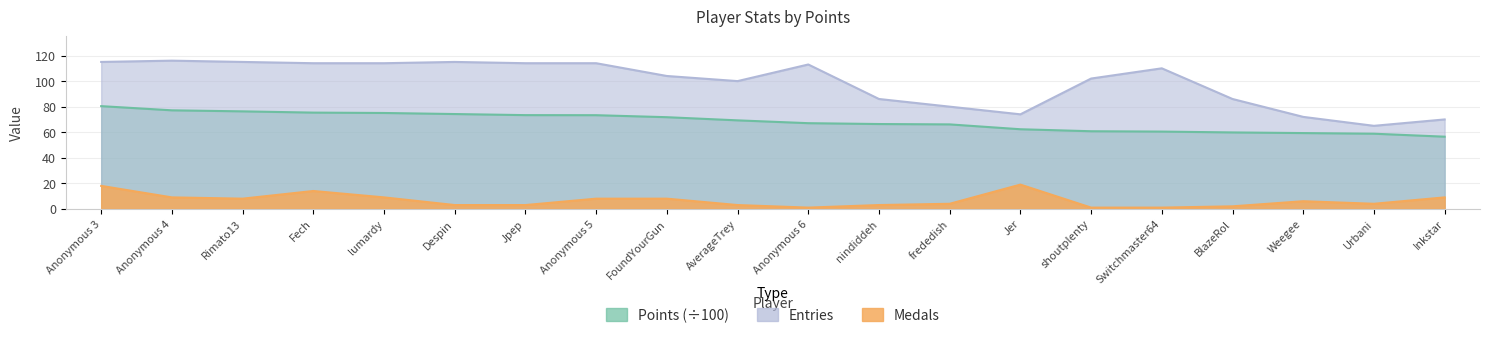

Which label corresponds to the largest value in the chart?

Anonymous 4